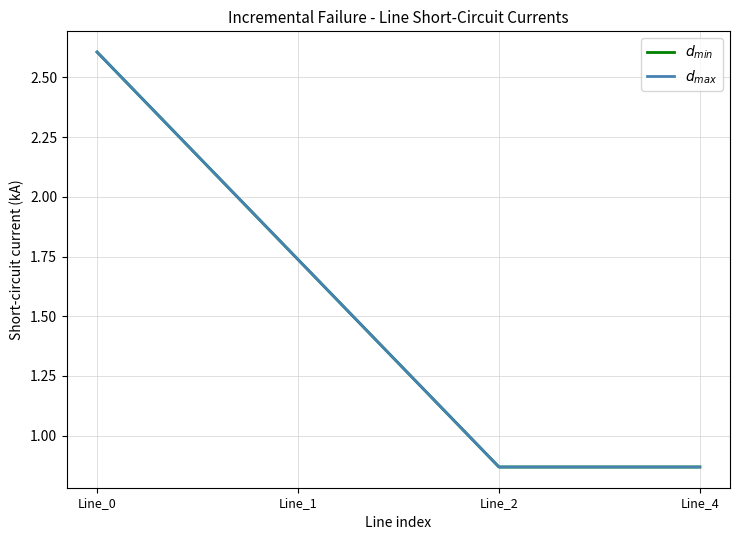

What is the sum of all $d_{max}$ values?

6.1